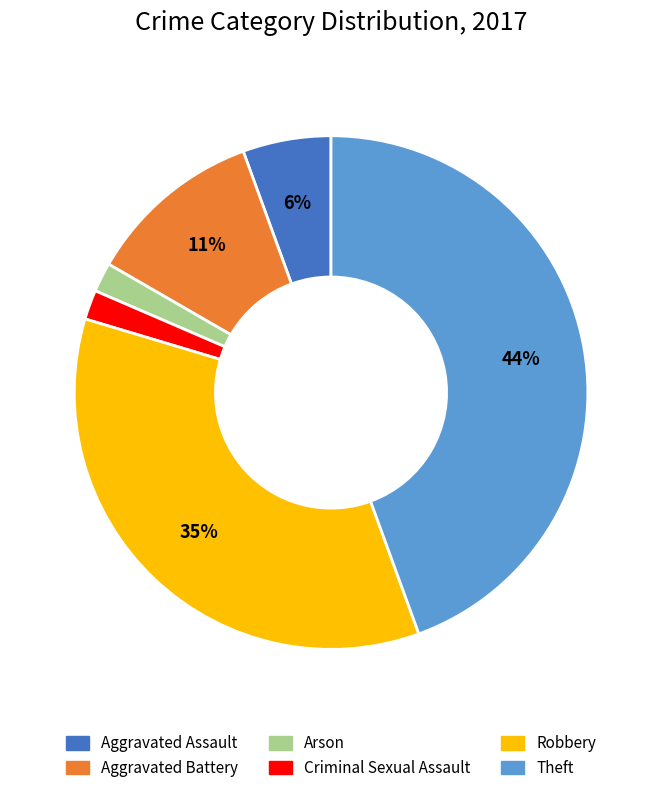

Between Aggravated Battery and Theft, which is larger?

Theft